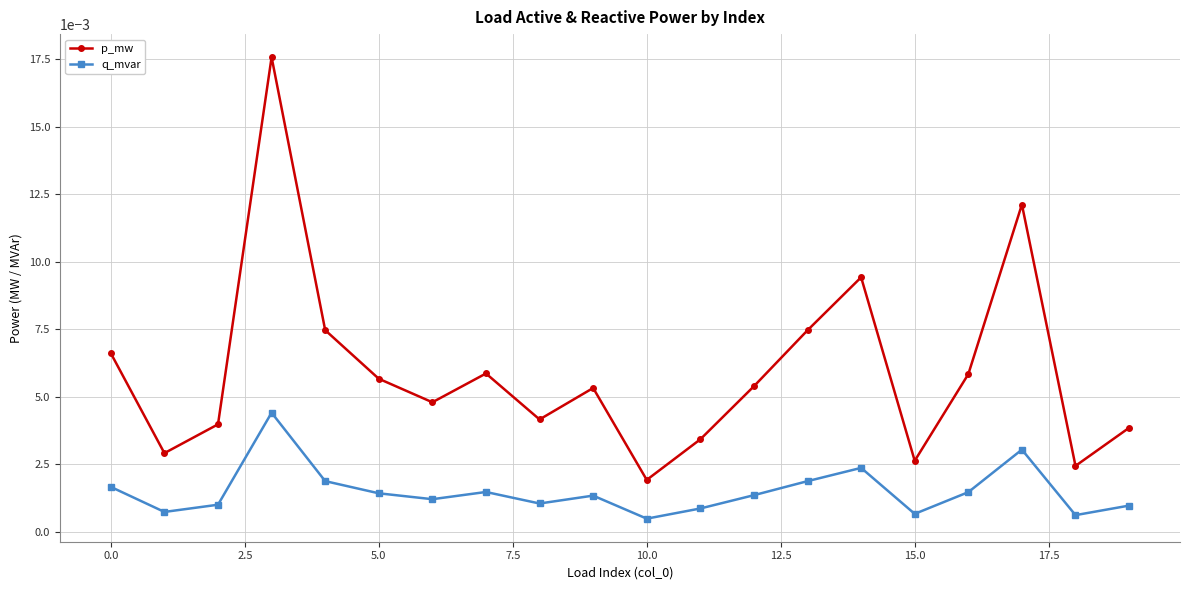

At how many categories does at least one series exceed 0?

20